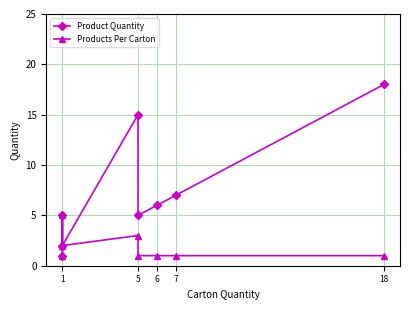

Where is the first local minimum for Products Per Carton?

1